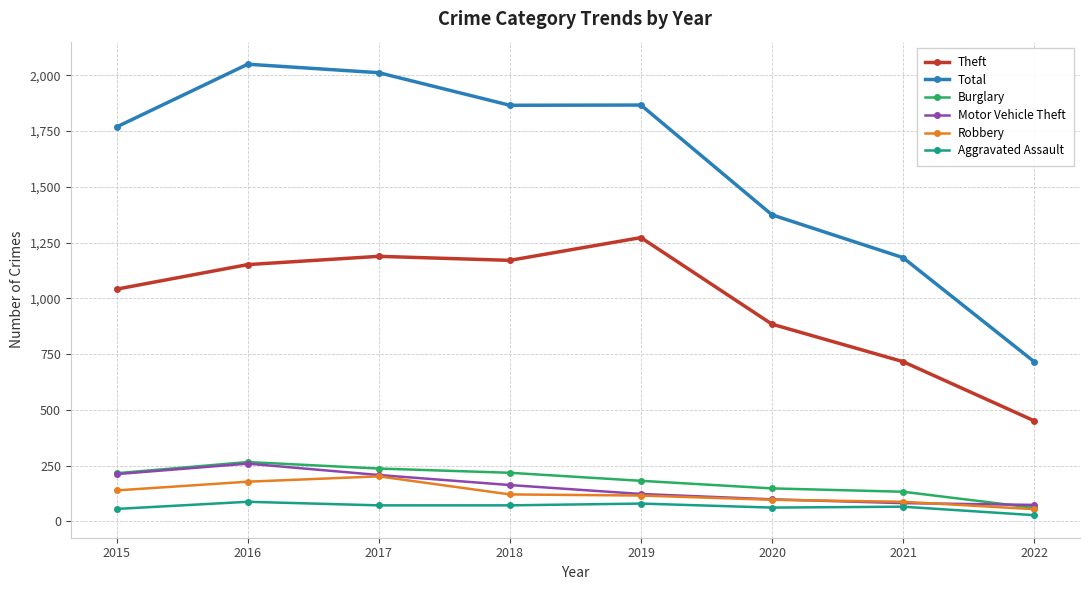

True or false: Total and Theft intersect in this chart.

False